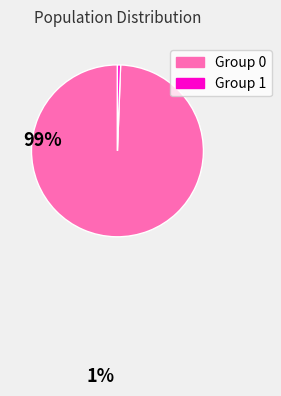

Is there any slice that represents more than half of the pie?

Yes